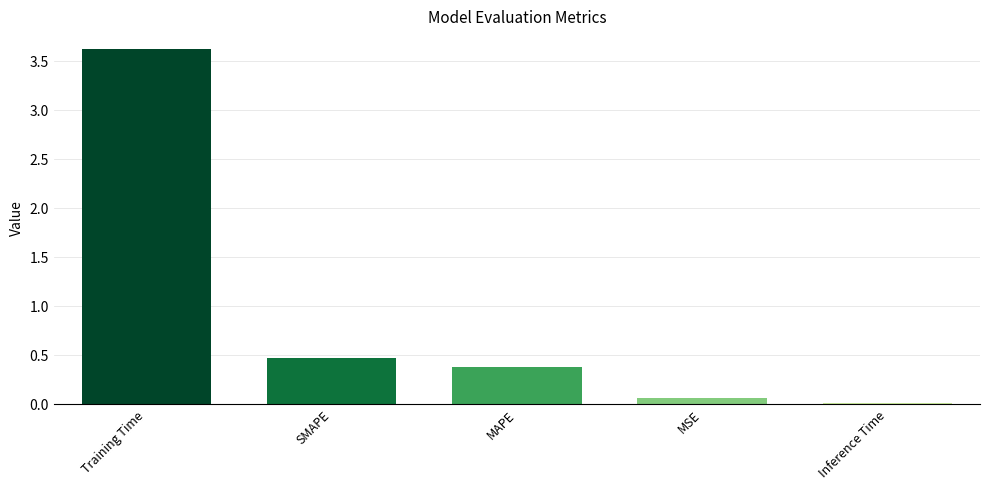

What is the value of the 4th bar from the left?

0.1